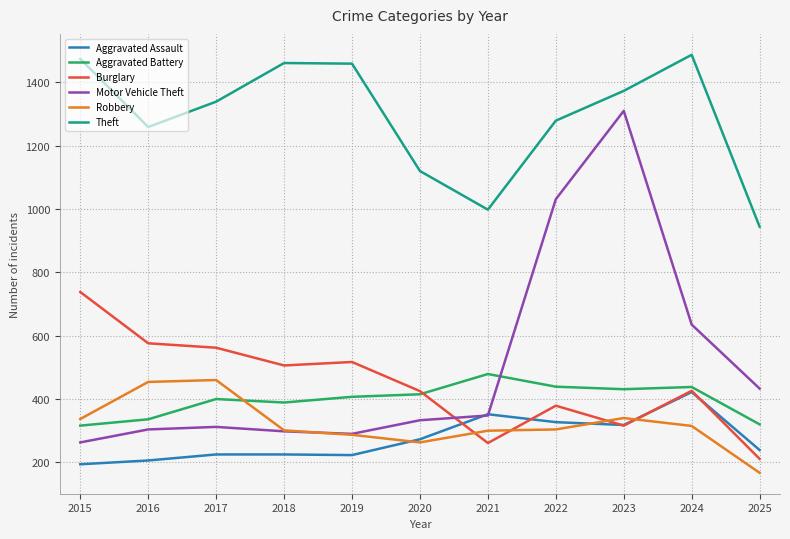

Count the number of data series in this chart.

6